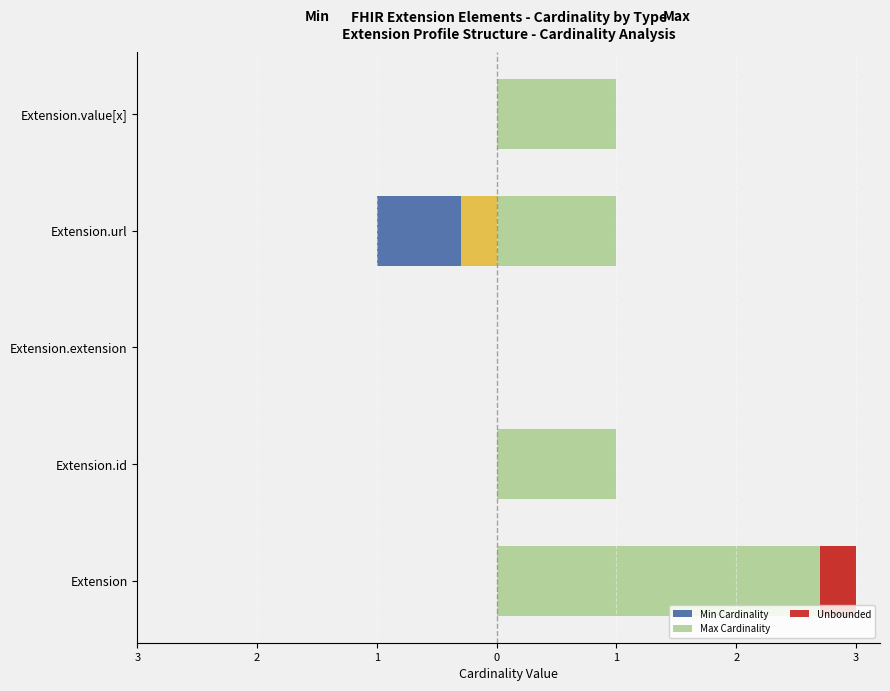

How many groups of bars are there?

5